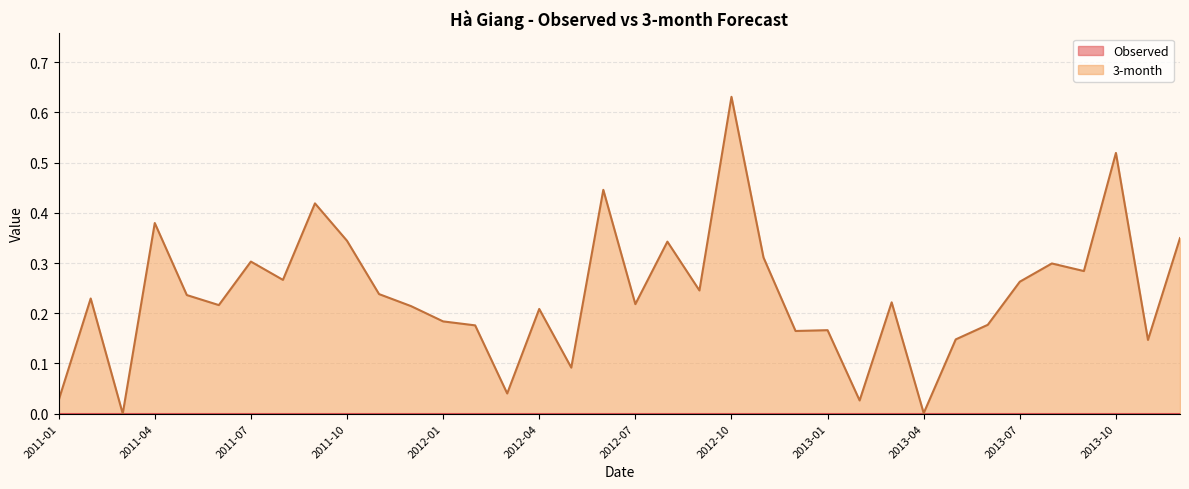

What is the label of the 18th point from the left?

2012-06